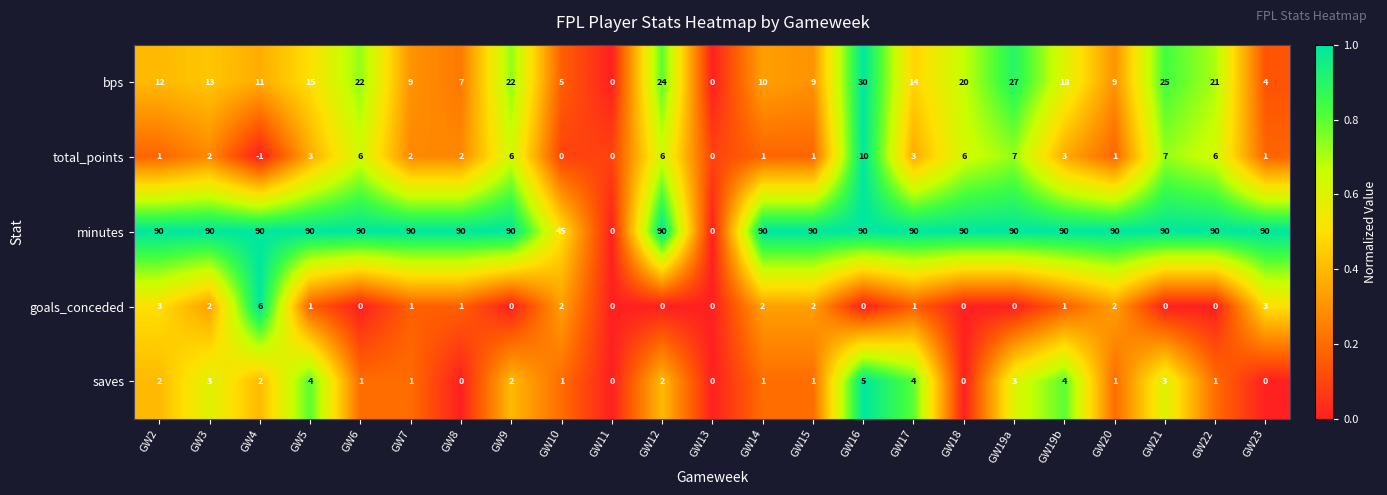

Read the bps value at GW6, to the nearest 10.

20